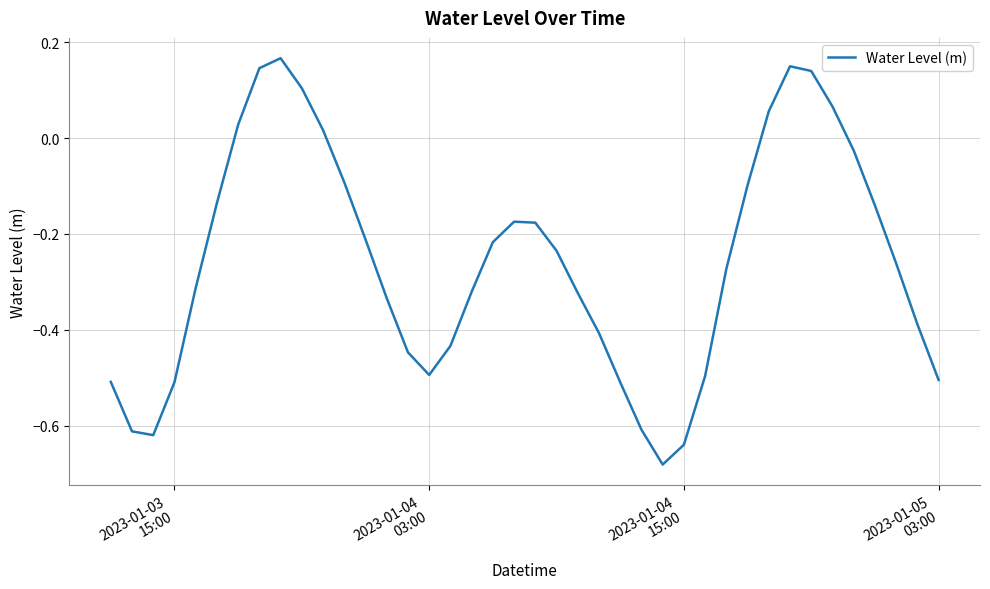

How many lines are shown in the chart?

1